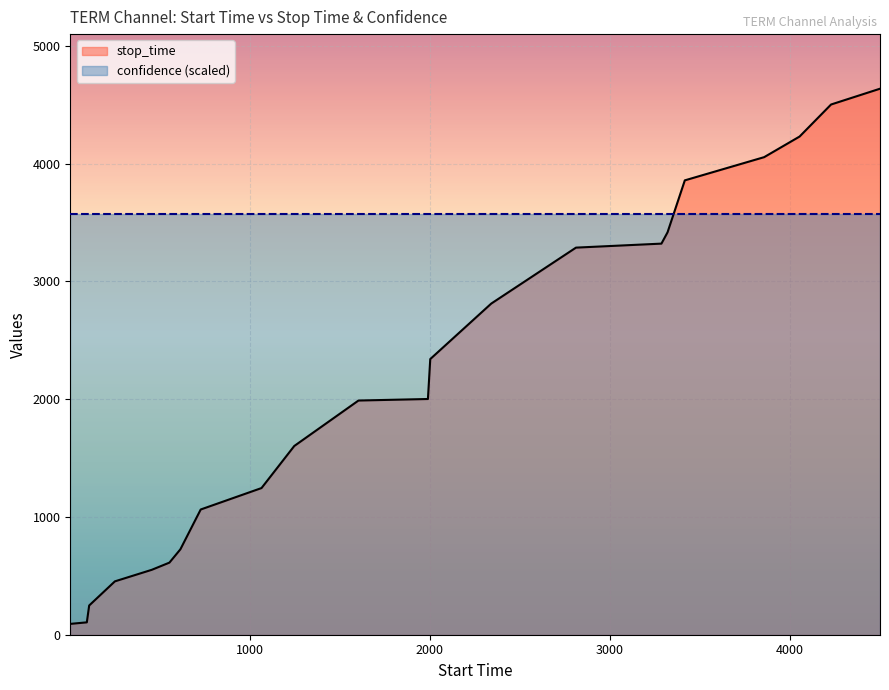

Approximately how many times larger is the value at 15 compared to 21?

0.7